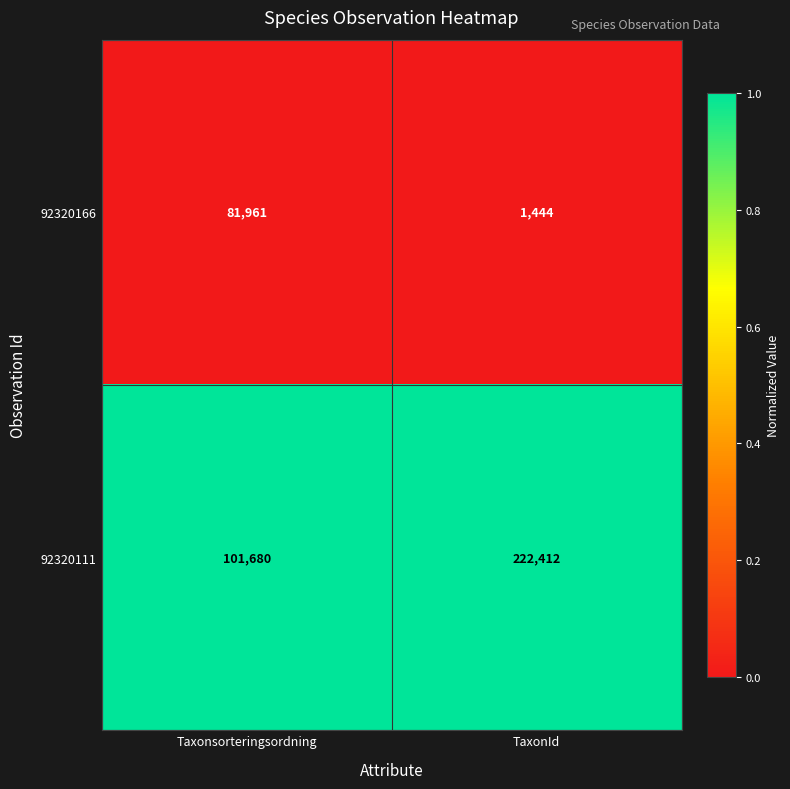

Rank the series at TaxonId from lowest to highest value.

92320166, 92320111